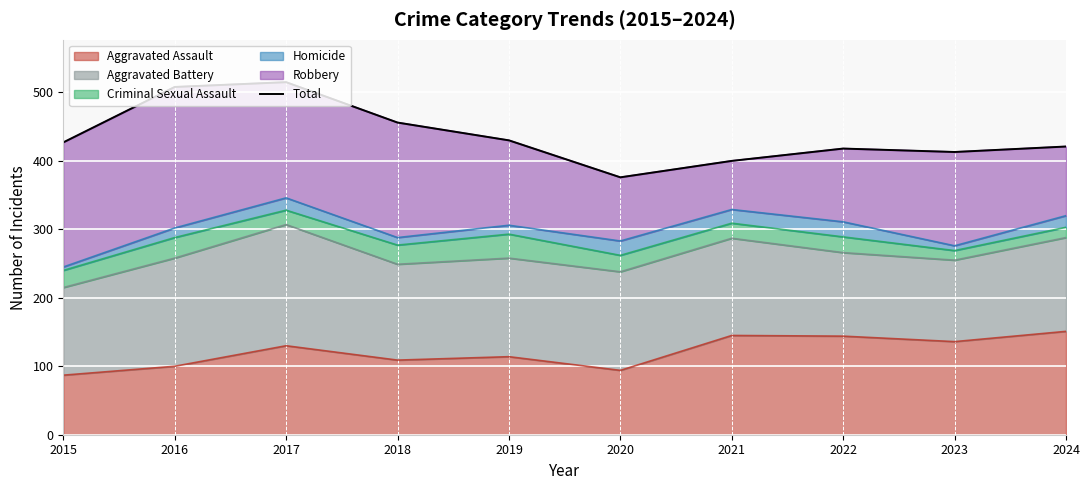

Which label corresponds to the smallest value in the chart?

2020